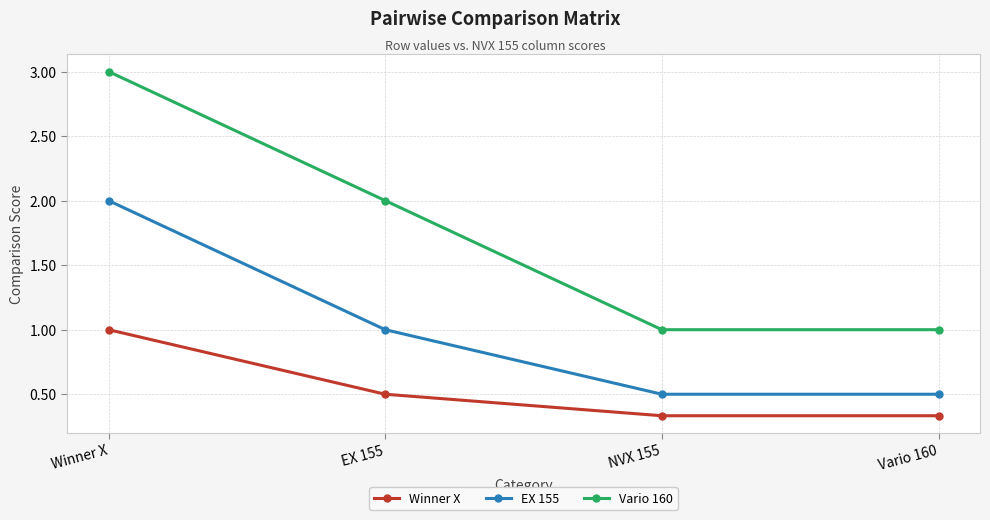

How many values in the EX 155 series are below 1?

2